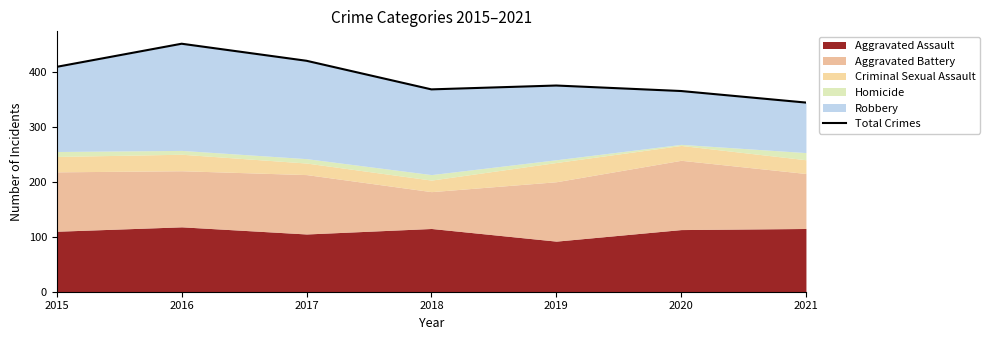

List the labels in order of value, smallest first.

2021, 2020, 2018, 2019, 2015, 2017, 2016